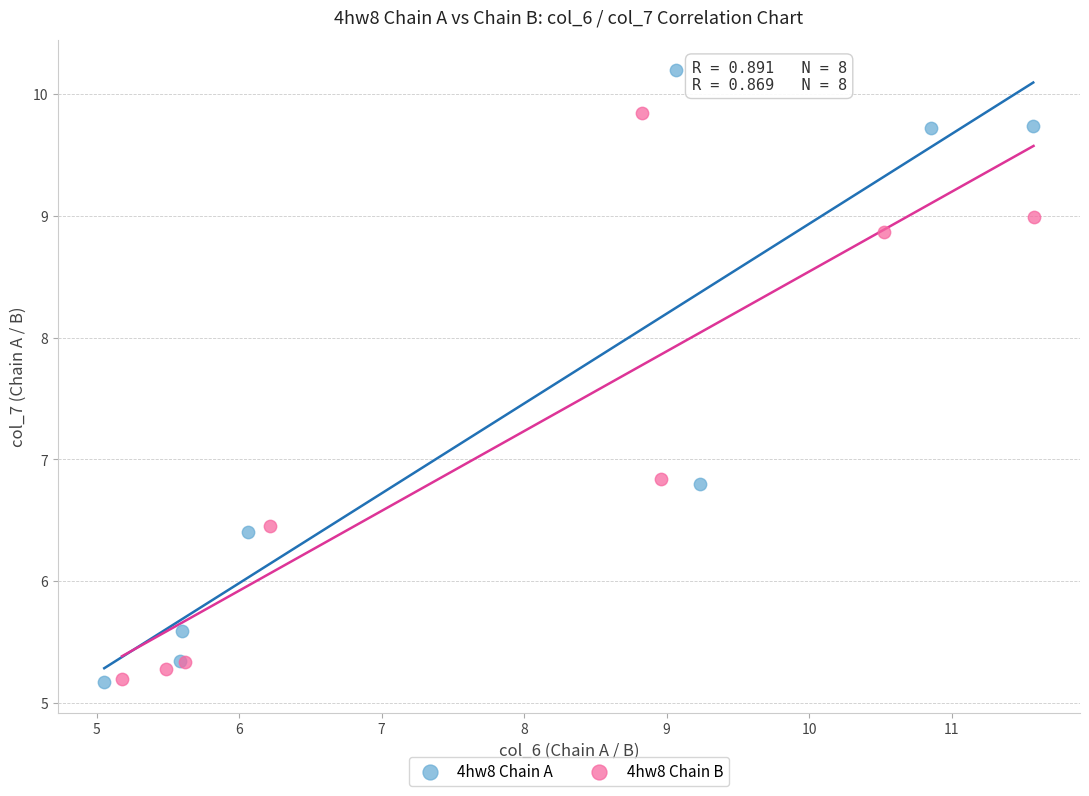

Which series has the widest spread of Y values?

4hw8 Chain A